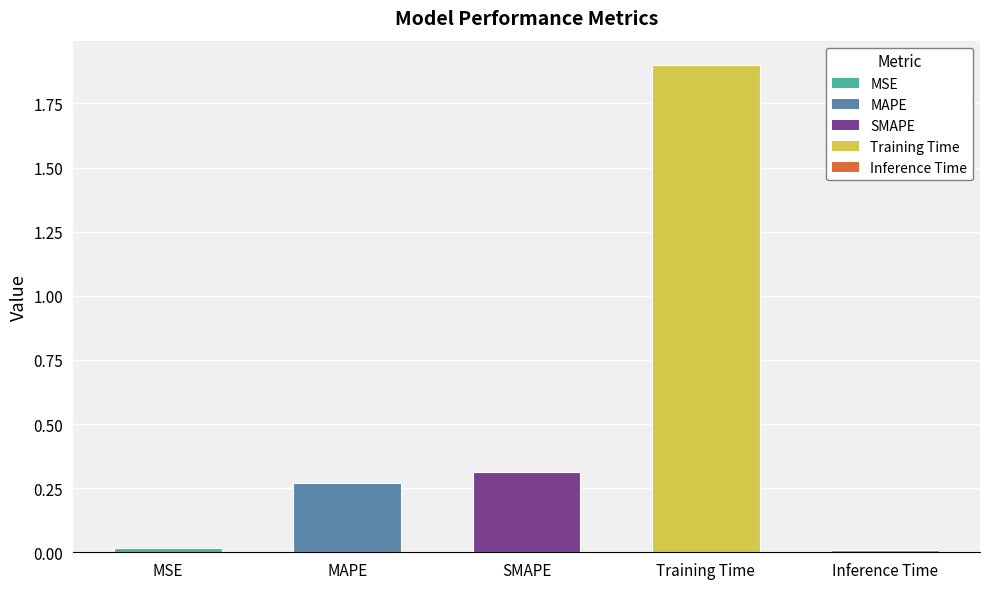

What is the label of the 4th bar from the left?

Training Time